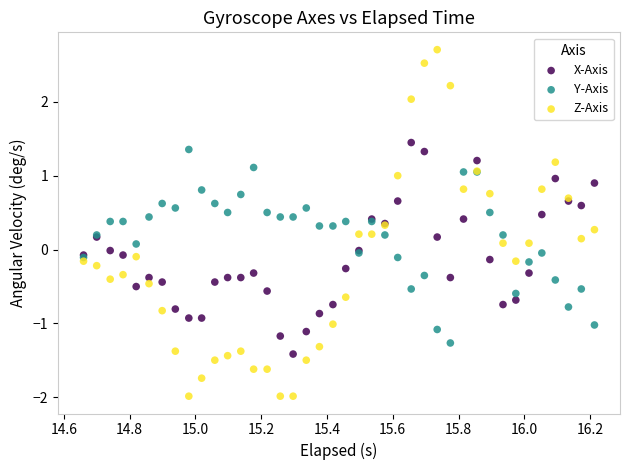

What are all the series names shown in the legend?

X-Axis, Y-Axis, Z-Axis